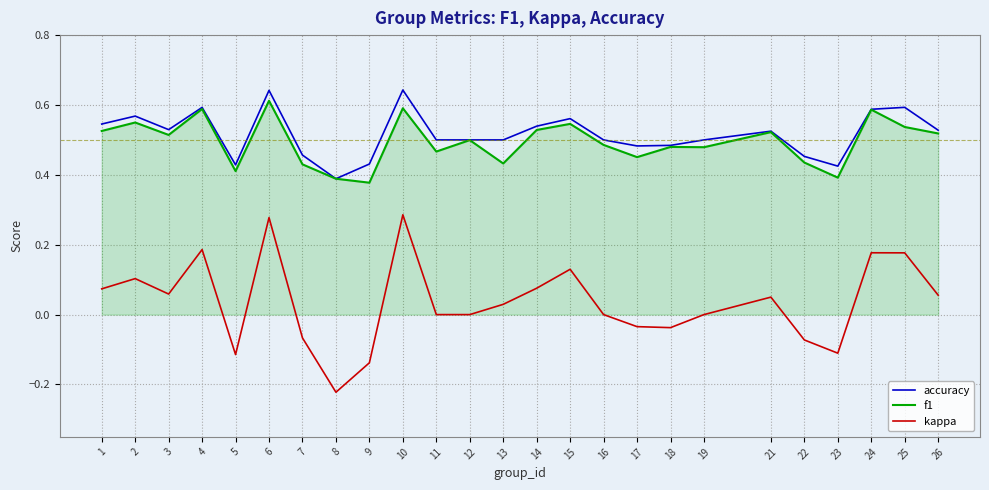

Is the value of accuracy at 4 greater than the value of f1 at 16?

Yes